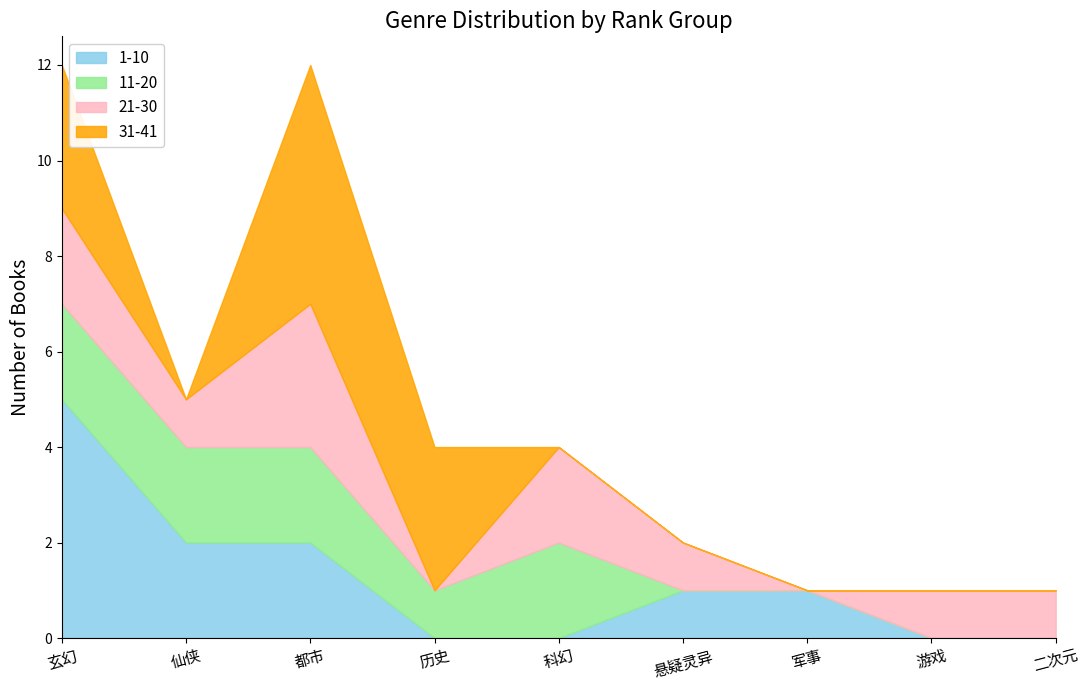

What is the sum of the 1-10 values at 仙侠 and 二次元?

2